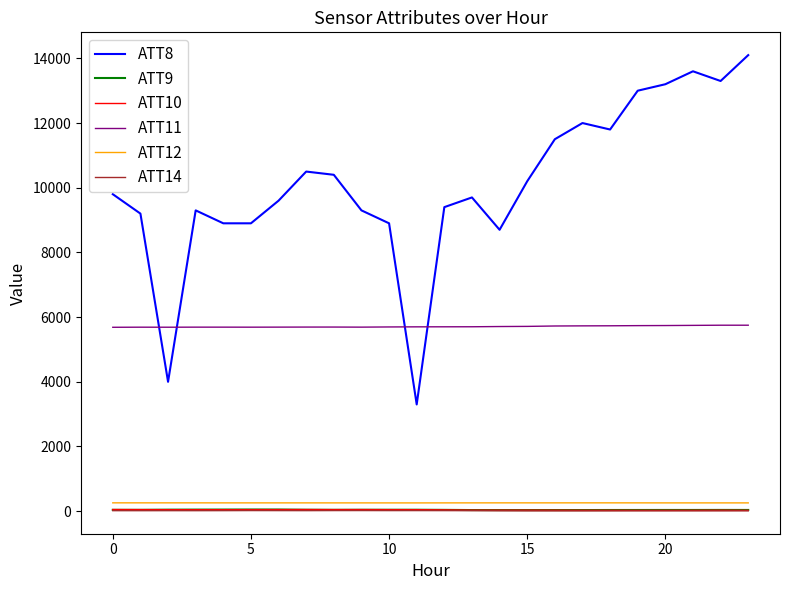

What is the maximum value for ATT11?

5749.5